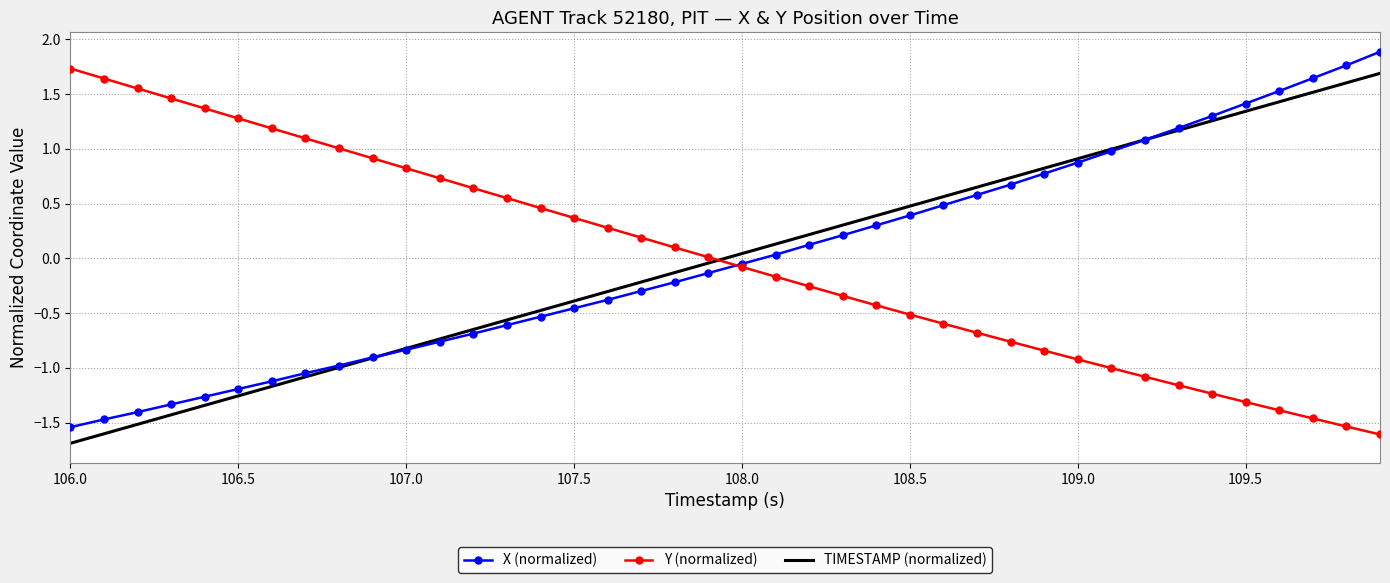

How many times do Y (normalized) and TIMESTAMP (normalized) cross each other?

1